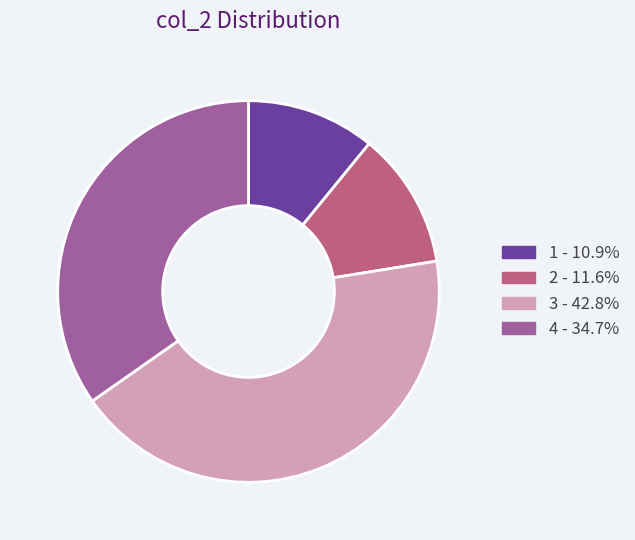

Which has a higher value, 2 or 4?

4